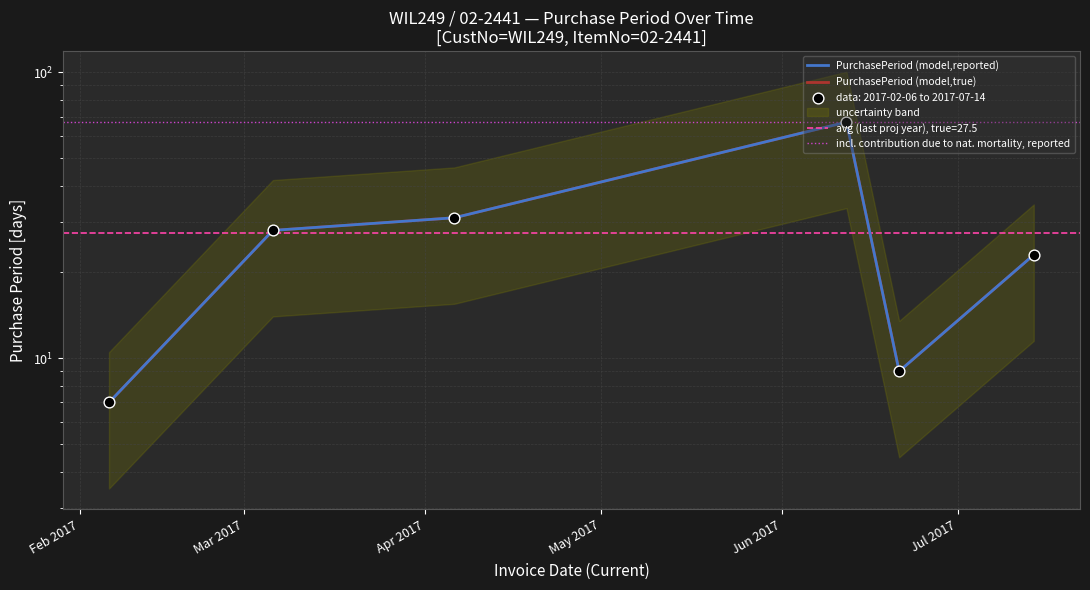

What is the change in value from 2017-02-06 to 2017-06-12?

+60